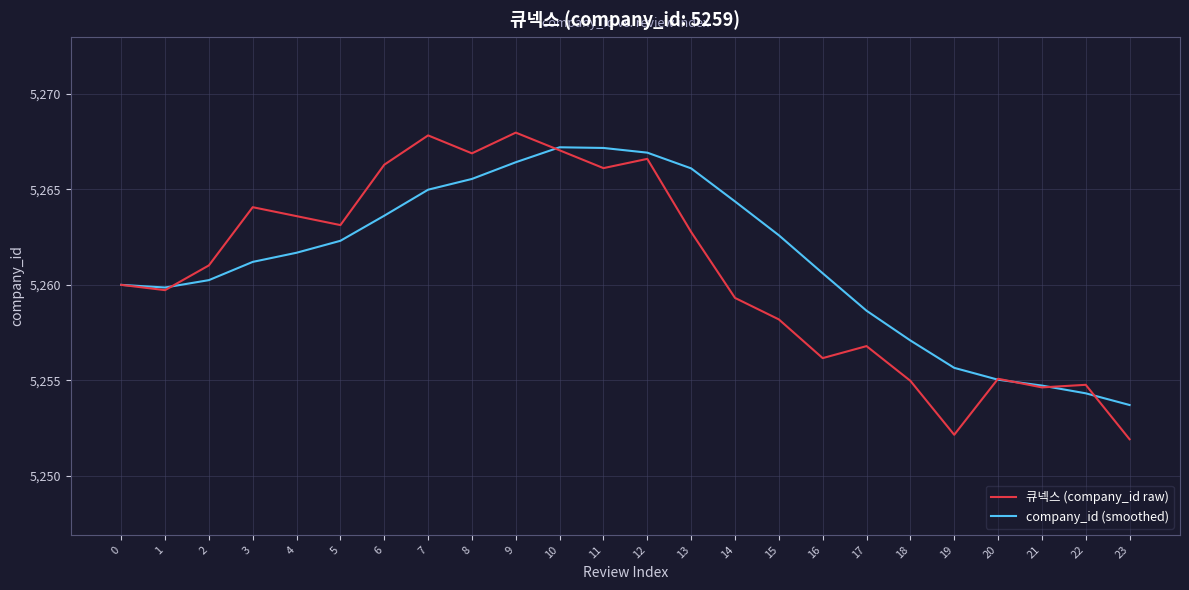

Rank the series by their maximum value, from highest to lowest.

큐넥스 (company_id raw), company_id (smoothed)